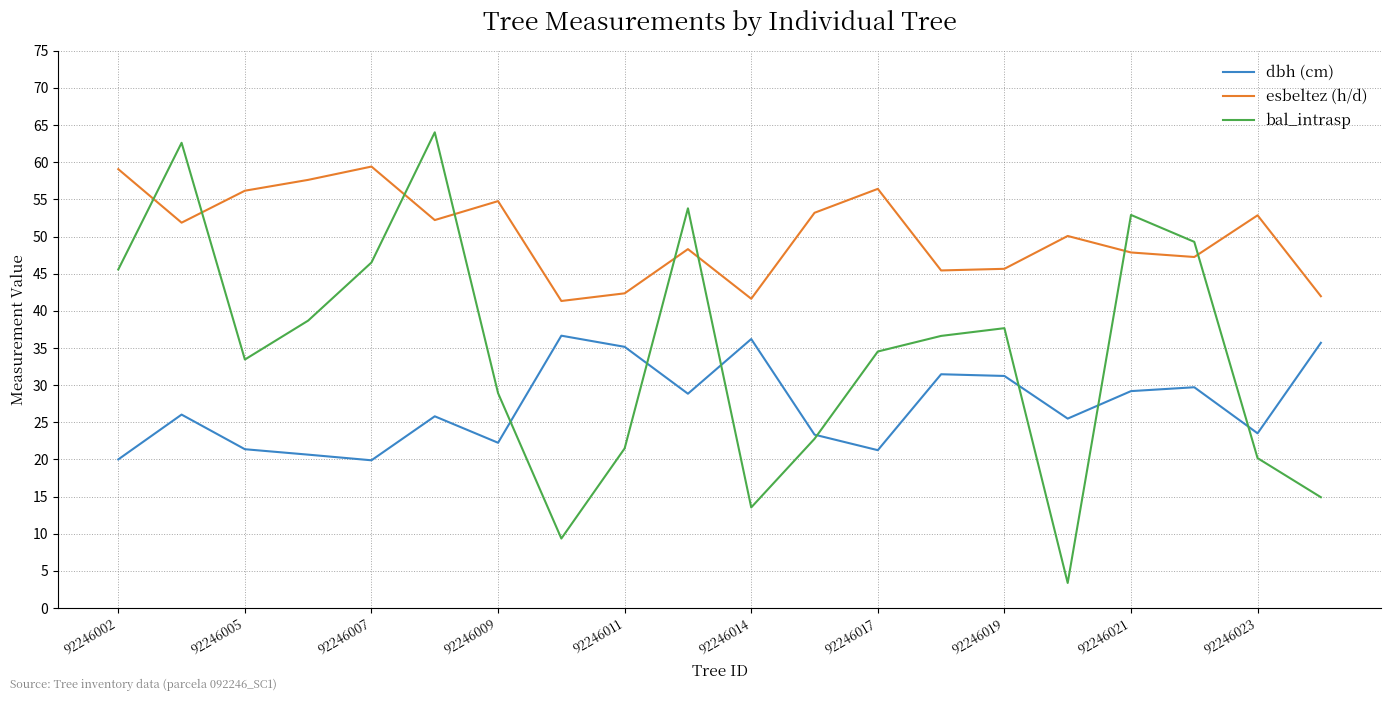

True or false: dbh (cm) and esbeltez (h/d) cross at least once.

False